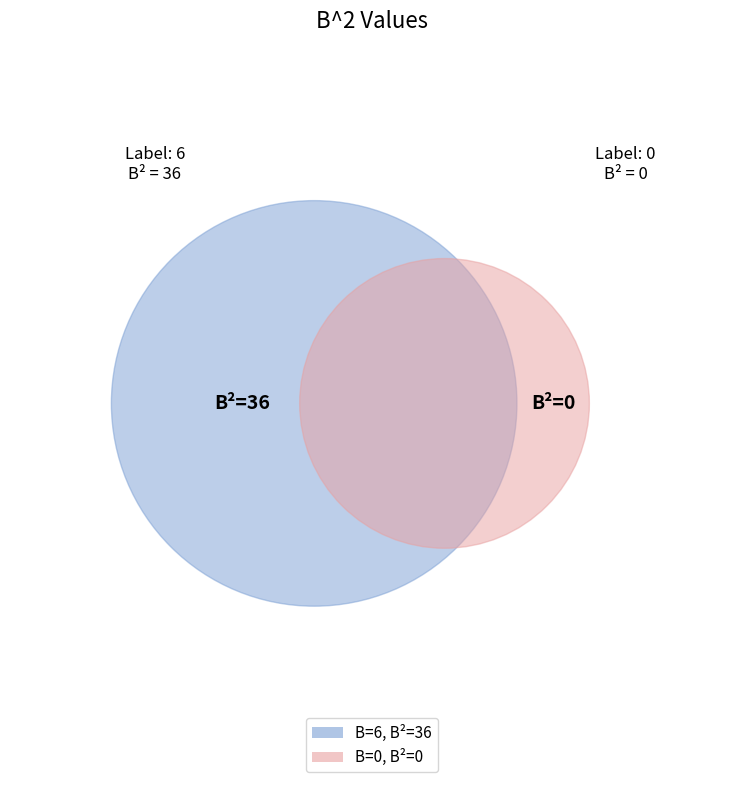

How many segments does this pie chart have?

2